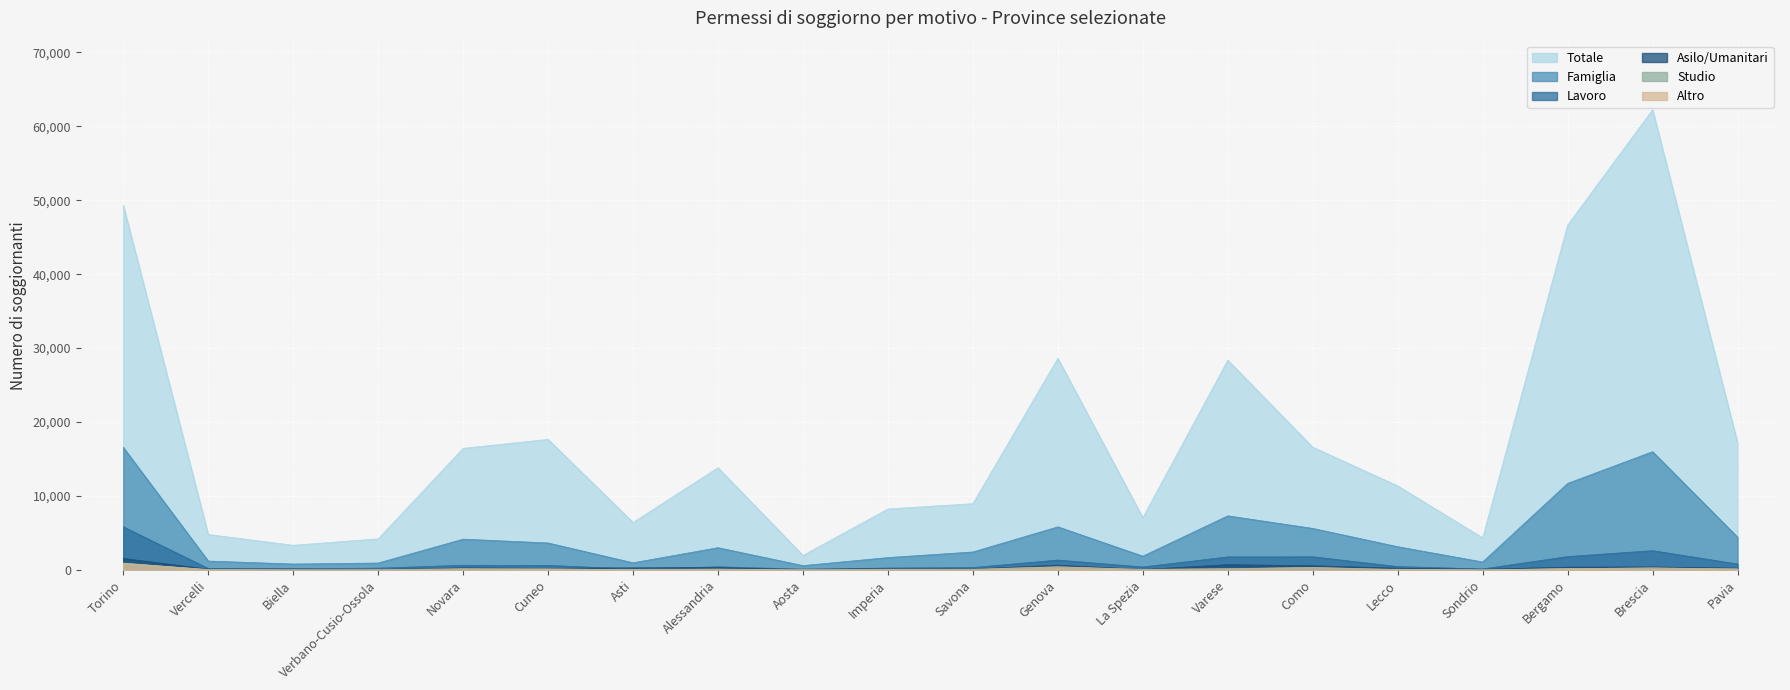

What is the label of the 11th point from the left?

Savona